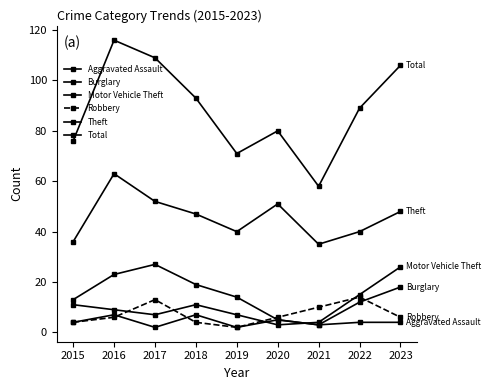

Which series has the largest total across all categories?

Total